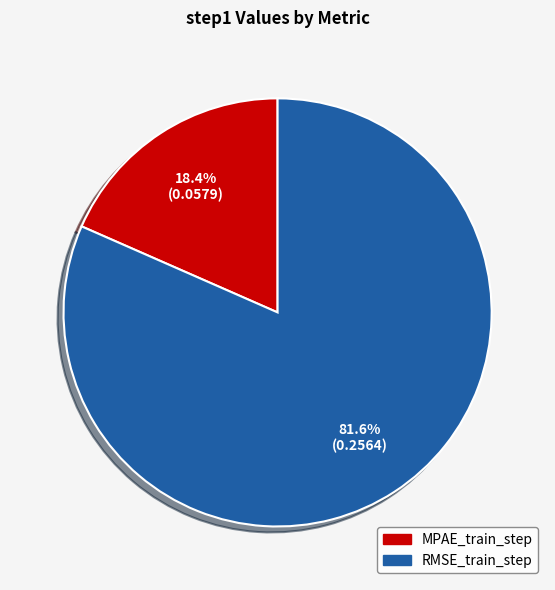

Is there any slice that represents more than half of the pie?

Yes